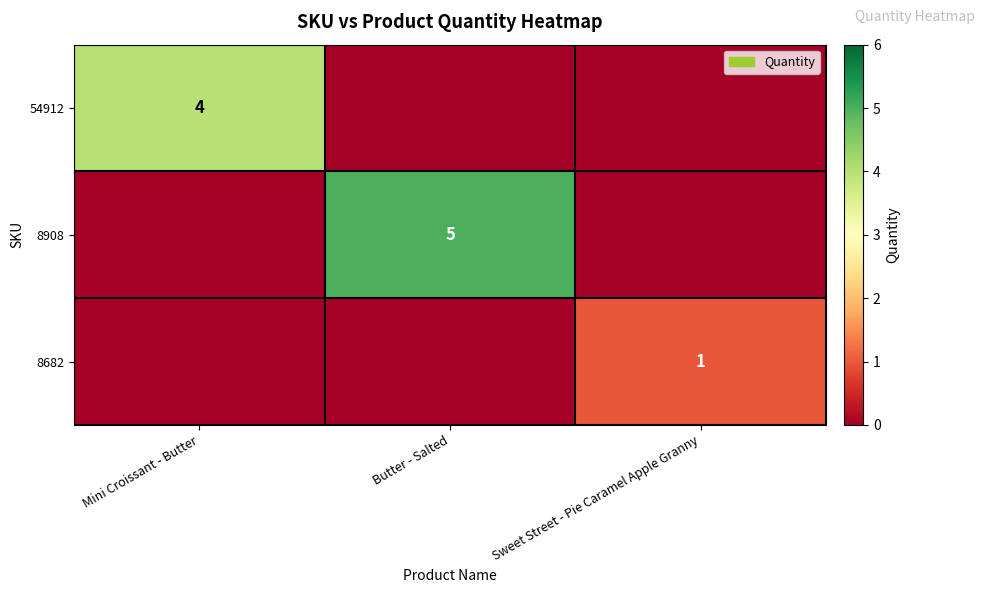

The value of 8908 at Butter - Salted is 5. True or false?

True